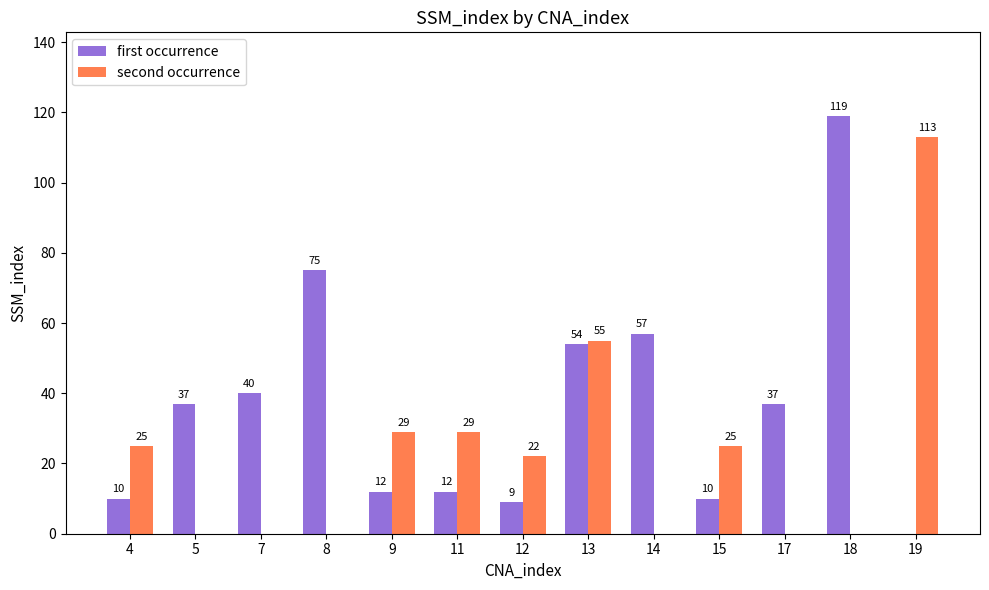

Reading left to right, transcribe all the data shown in this chart.

first occurrence: 10	37	40	75	12	12	9	54	57	10	37	119	0
second occurrence: 25	0	0	0	29	29	22	55	0	25	0	0	113